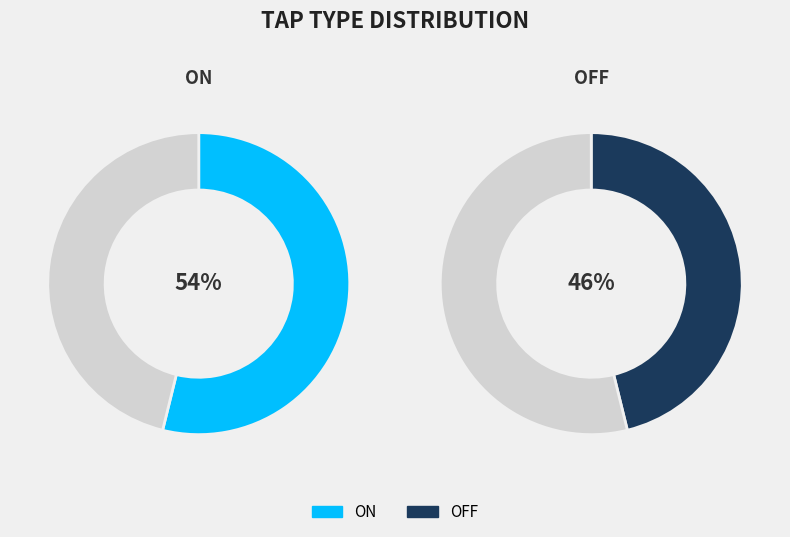

How many segments does this pie chart have?

2